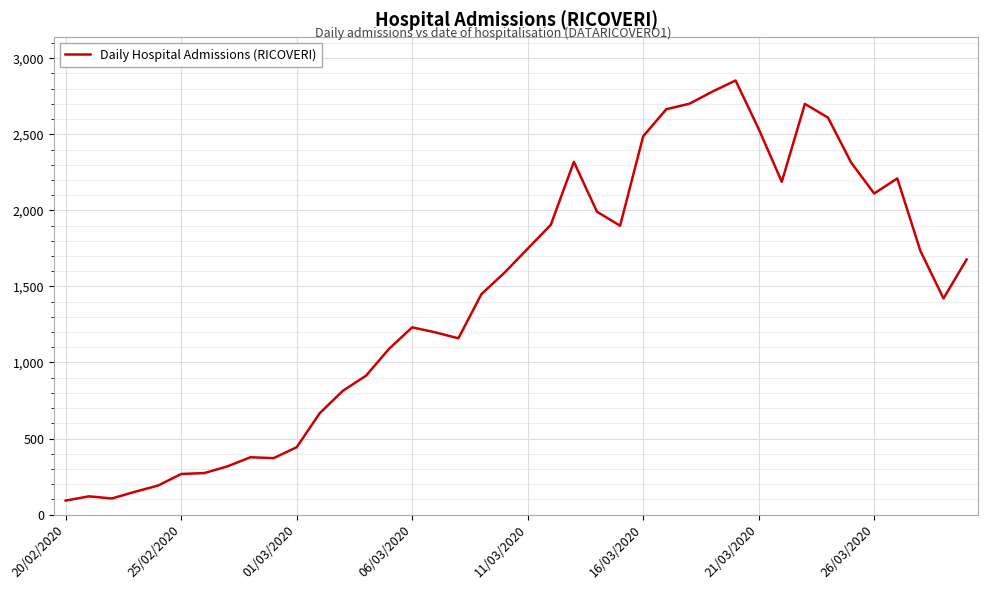

What is the smallest value displayed?

92